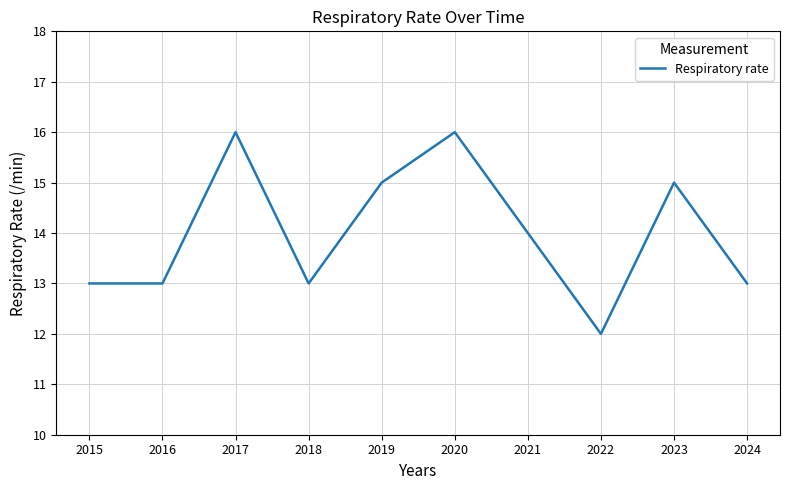

At which label does the data first exceed 14?

2017